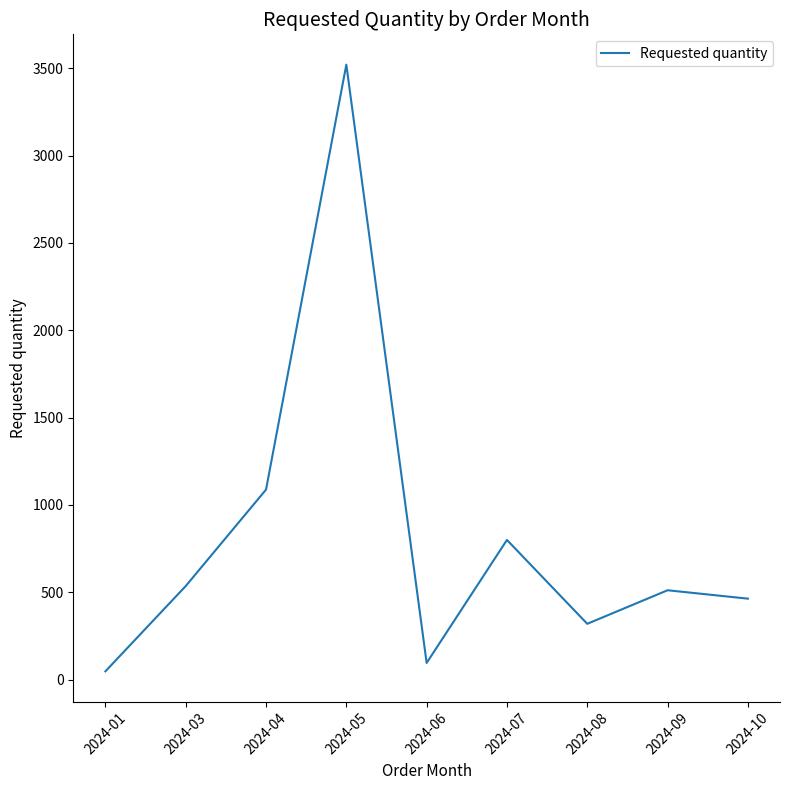

What is the difference between the values at 2024-07 and 2024-10?

336